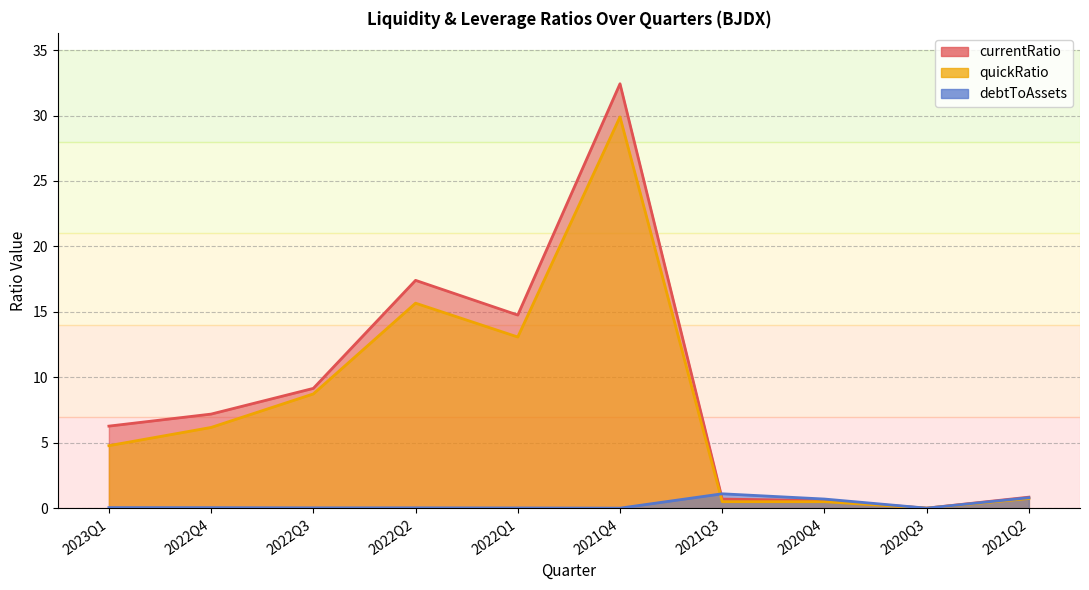

What is the label of the 4th point from the left?

2022Q2